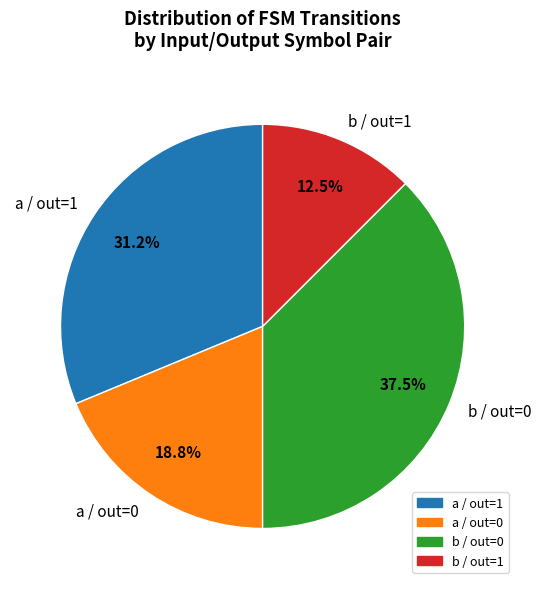

Between b / out=0 and a / out=1, which is larger?

b / out=0